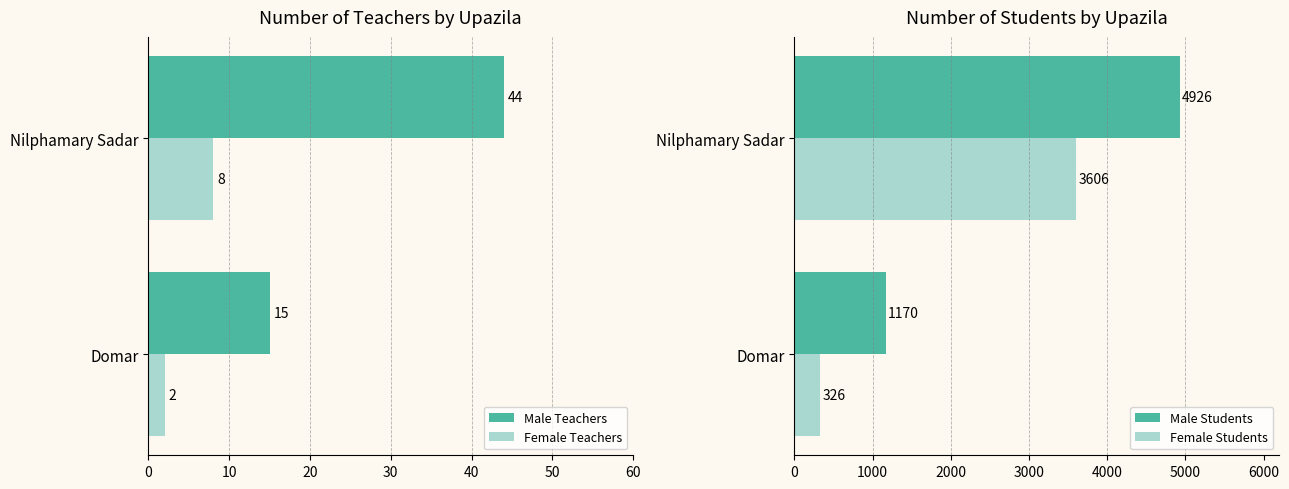

The Female Students series shows 1645 at Nilphamary Sadar. True or false?

False